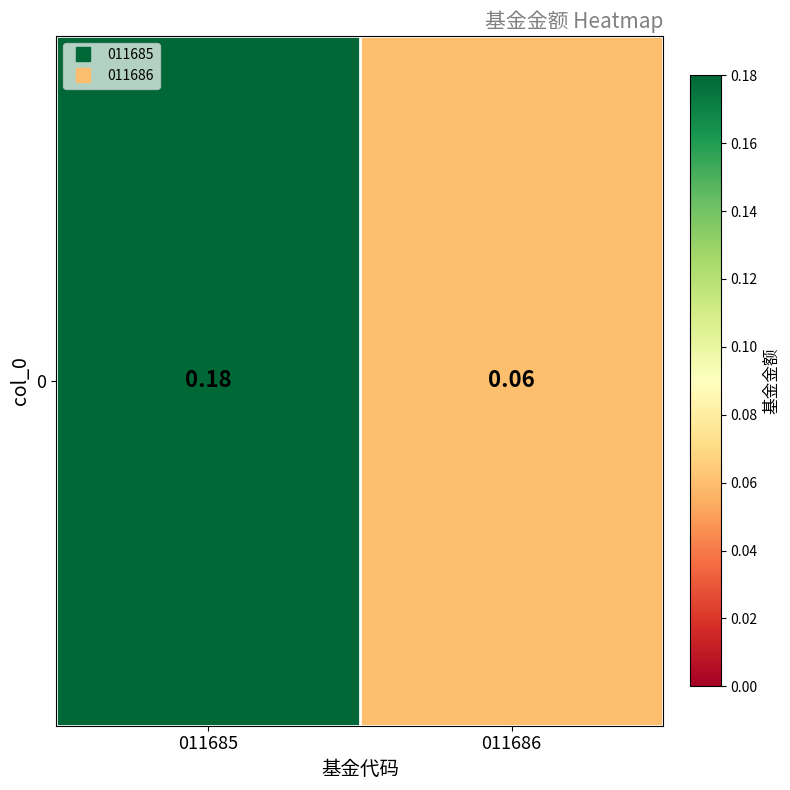

List the labels in order of value, largest first.

011685, 011686